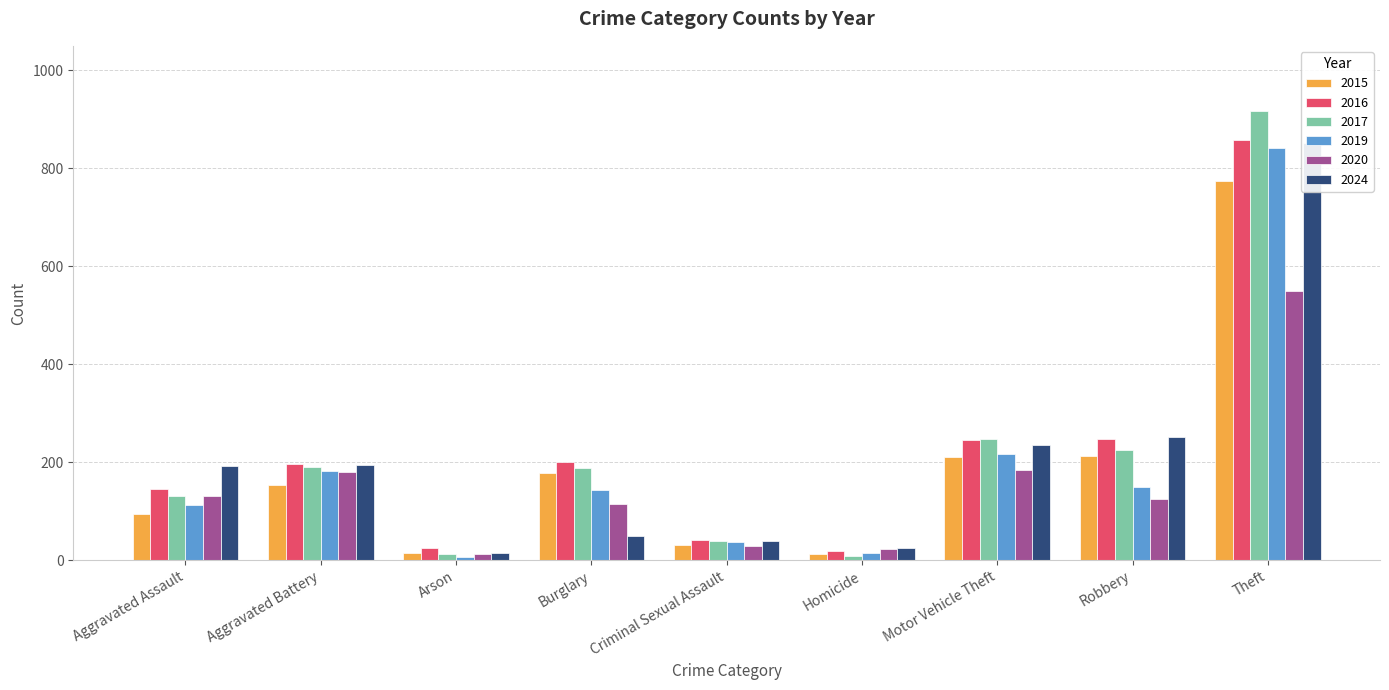

What is the maximum value shown in the chart?

916